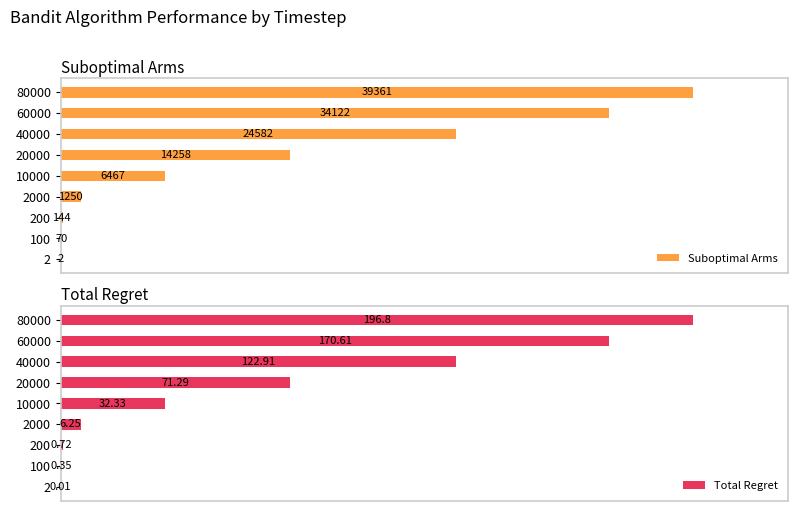

What is the average value of the Total Regret series?

66.8